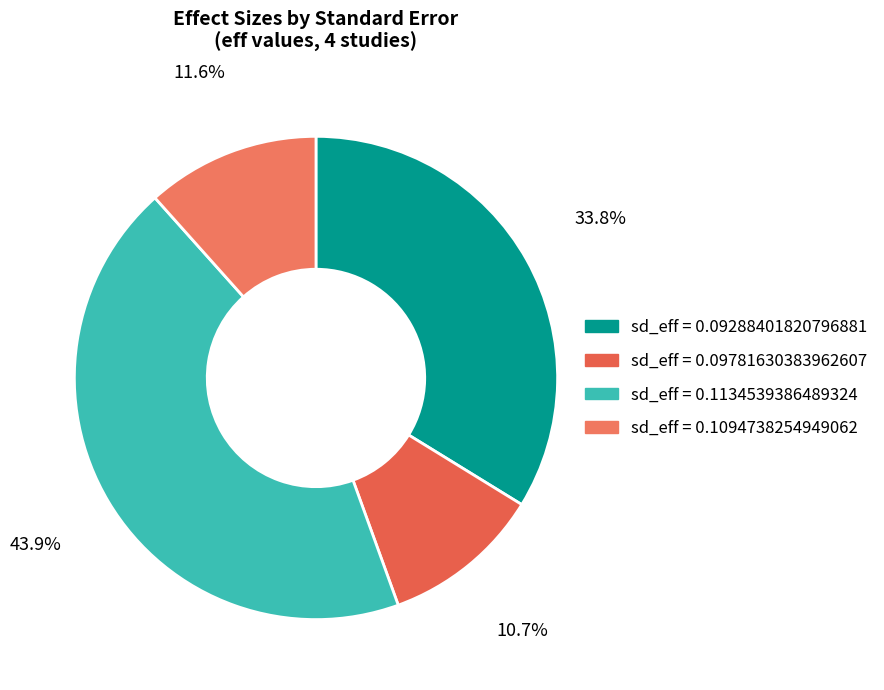

Is there any slice that represents more than half of the pie?

No